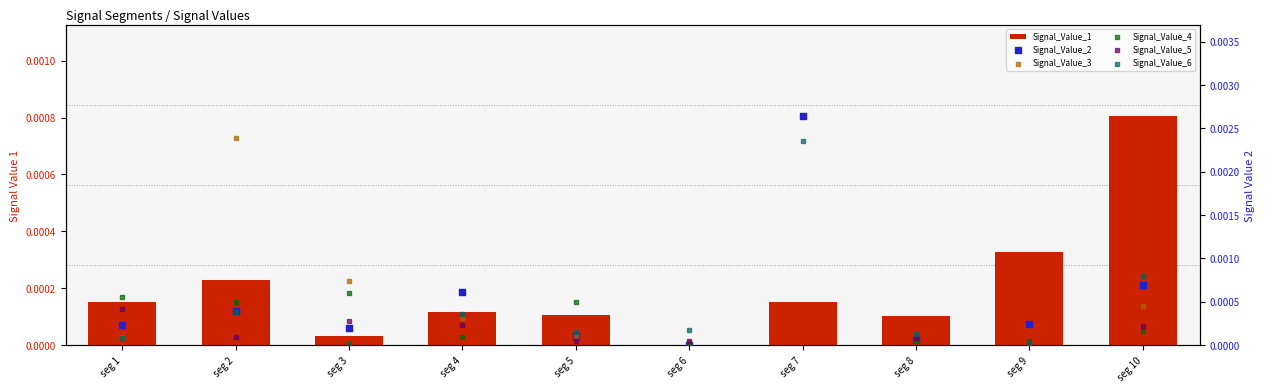

Which series reaches the minimum Y coordinate?

Signal_Value_1